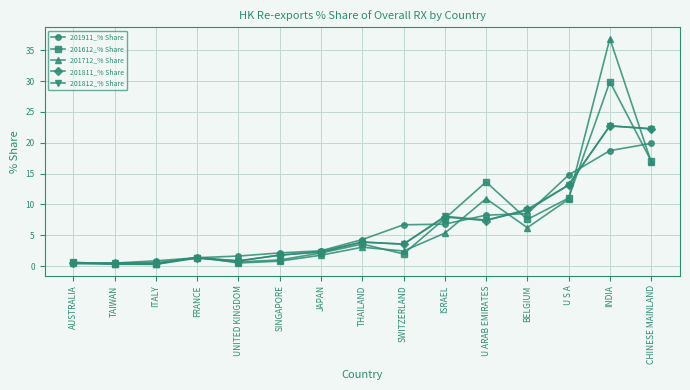

Is the value of 201812_% Share at ITALY greater than the value of 201811_% Share at U S A?

No